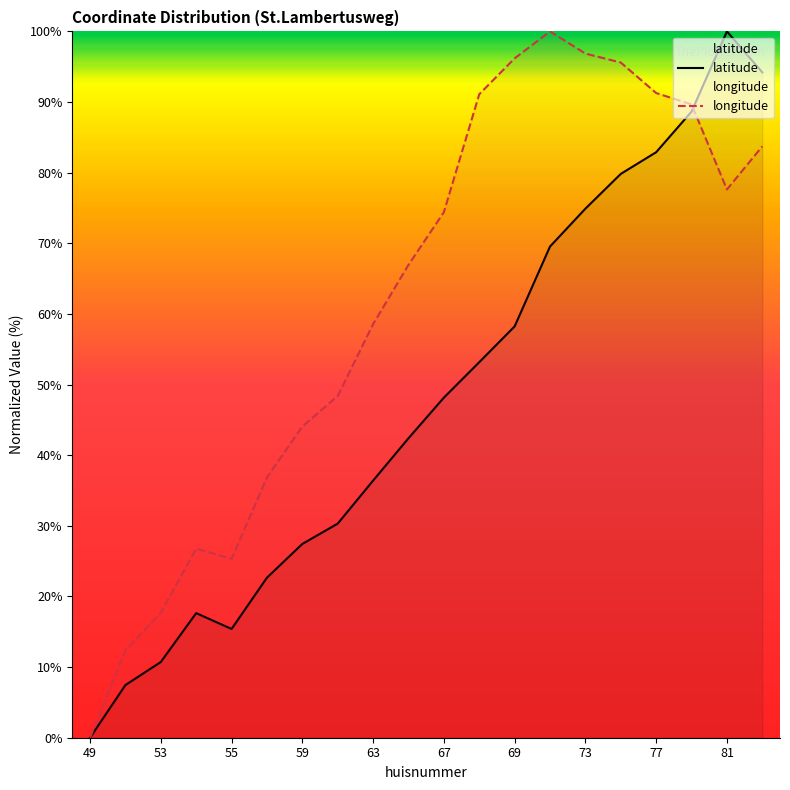

Read the longitude value at 69.

96.2